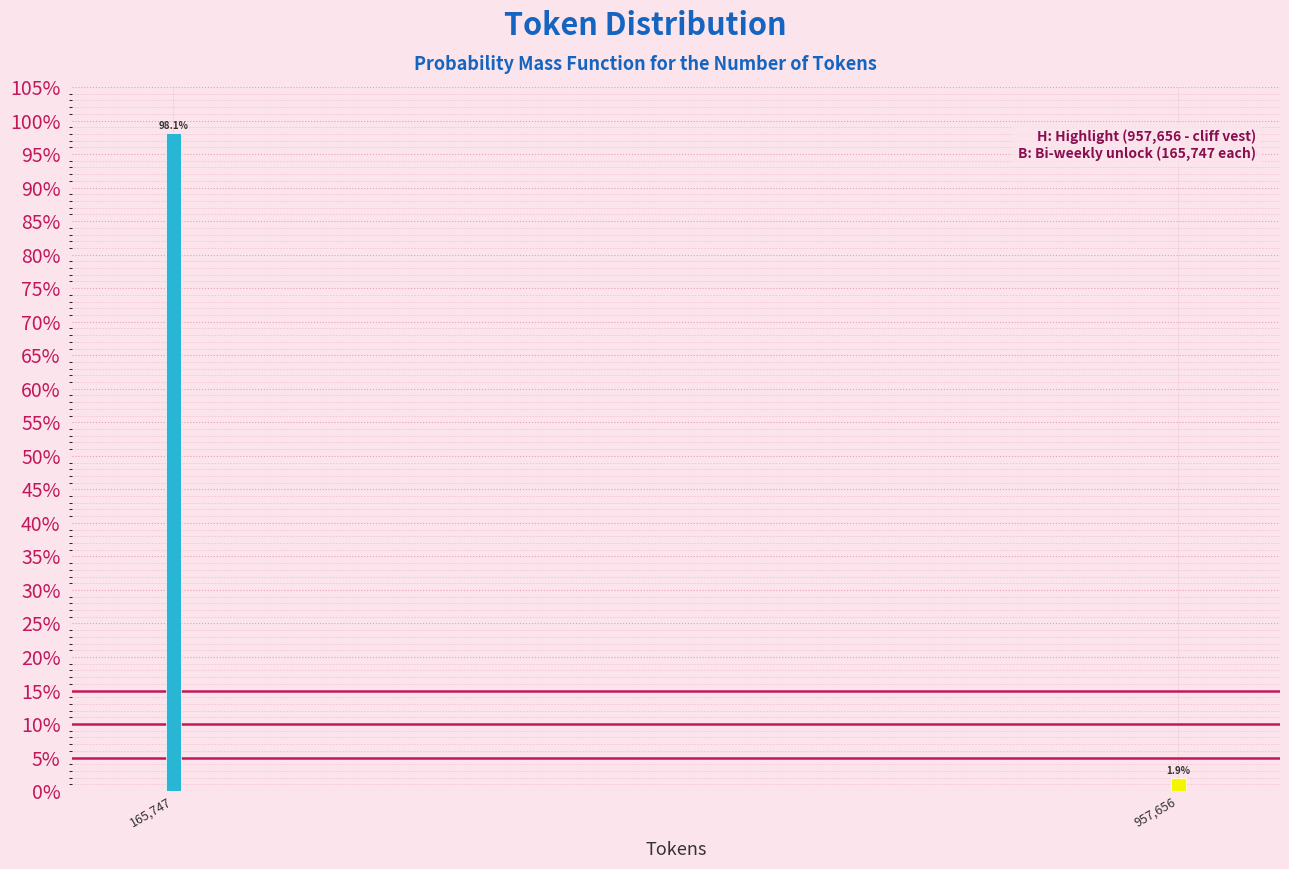

Reading left to right, list all the values displayed in this chart.

165,747=98.1	957,656=1.9